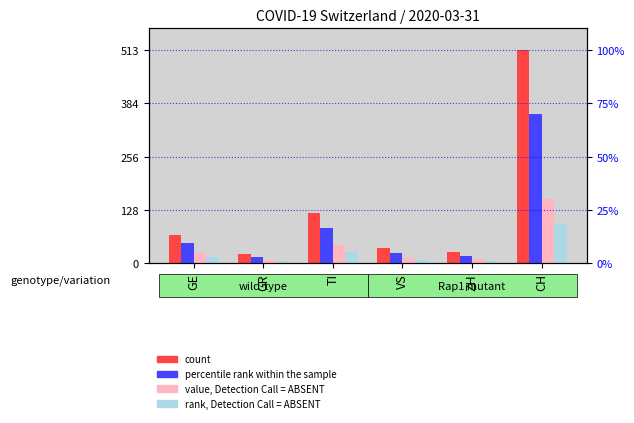

Which category has the highest value across all series?

CH